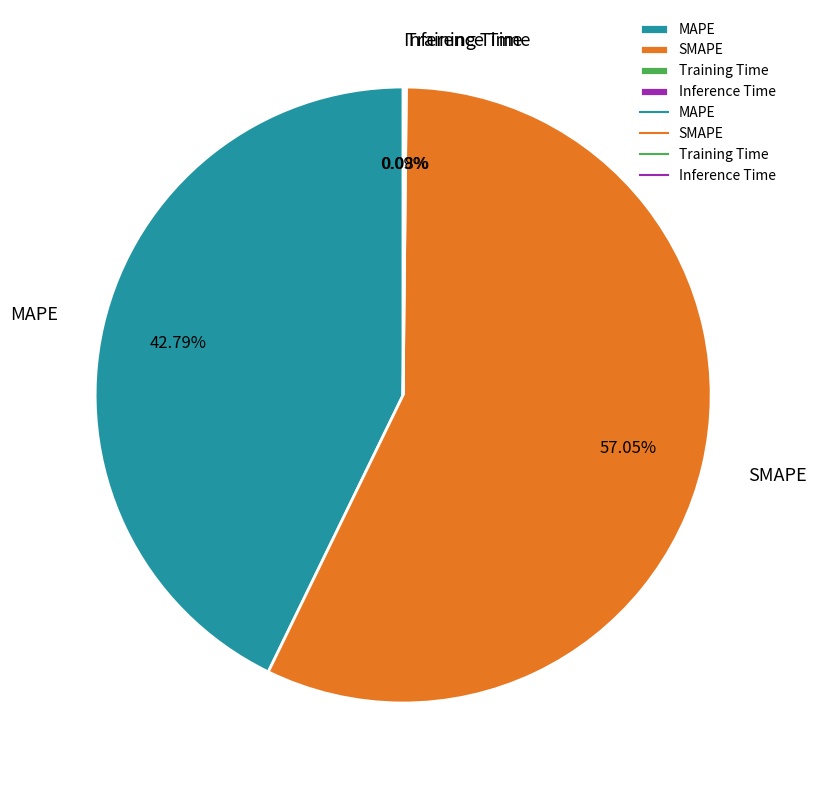

Do MAPE and SMAPE together represent more than half of the pie?

Yes